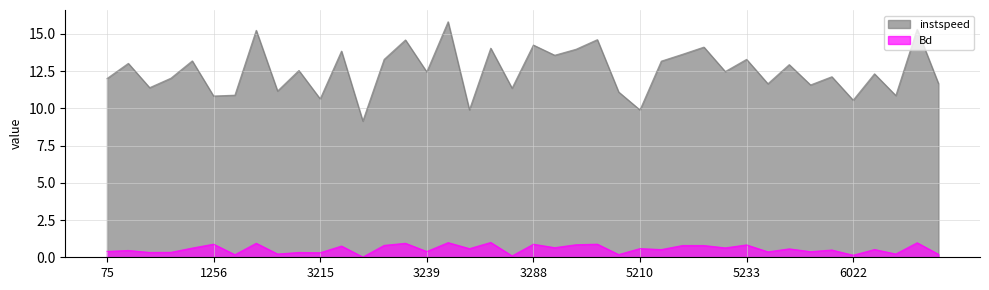

True or false: Bd has more than 2 points higher than both neighbors.

True